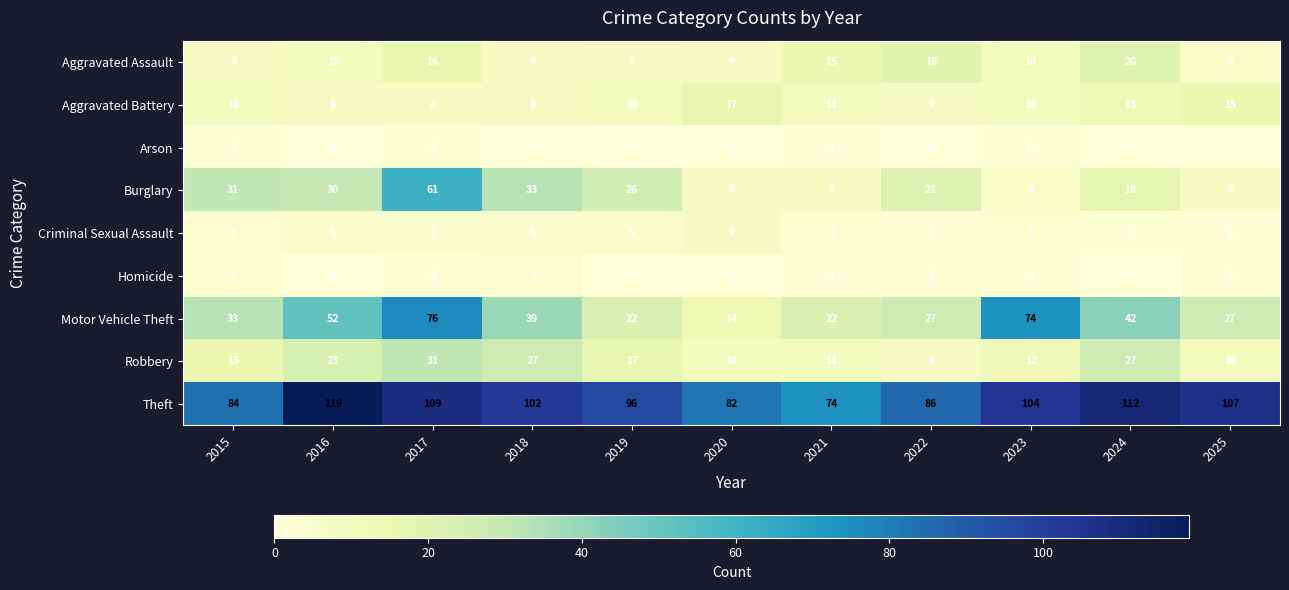

What is the total value across all series at 2021?

146